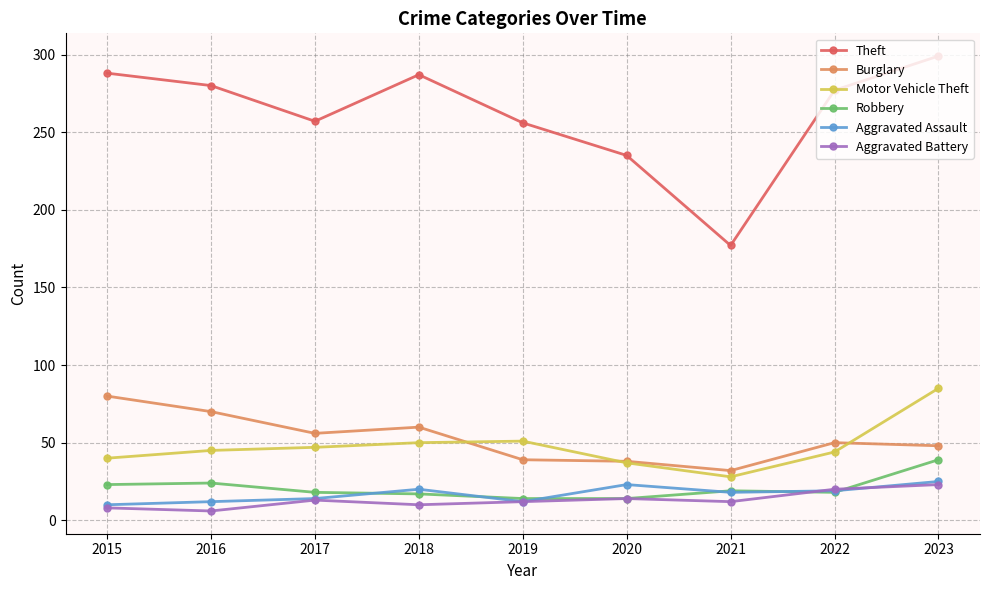

At how many categories does at least one series exceed 203?

8